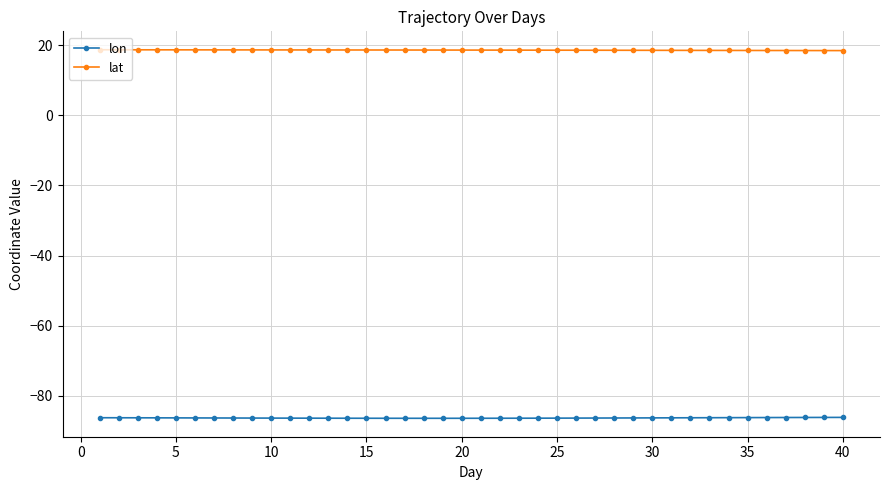

At how many categories does at least one series exceed 3?

40